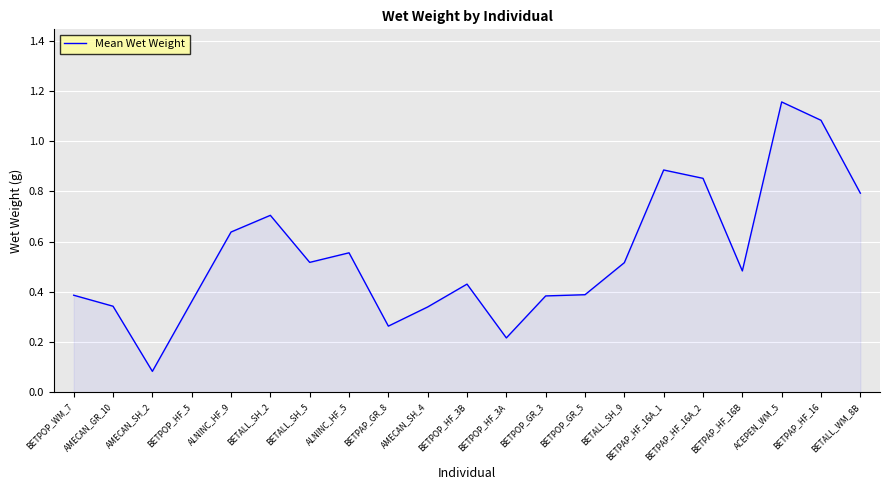

Which has a higher value, BETPOP_WM_7 or ACEPEN_WM_5?

ACEPEN_WM_5